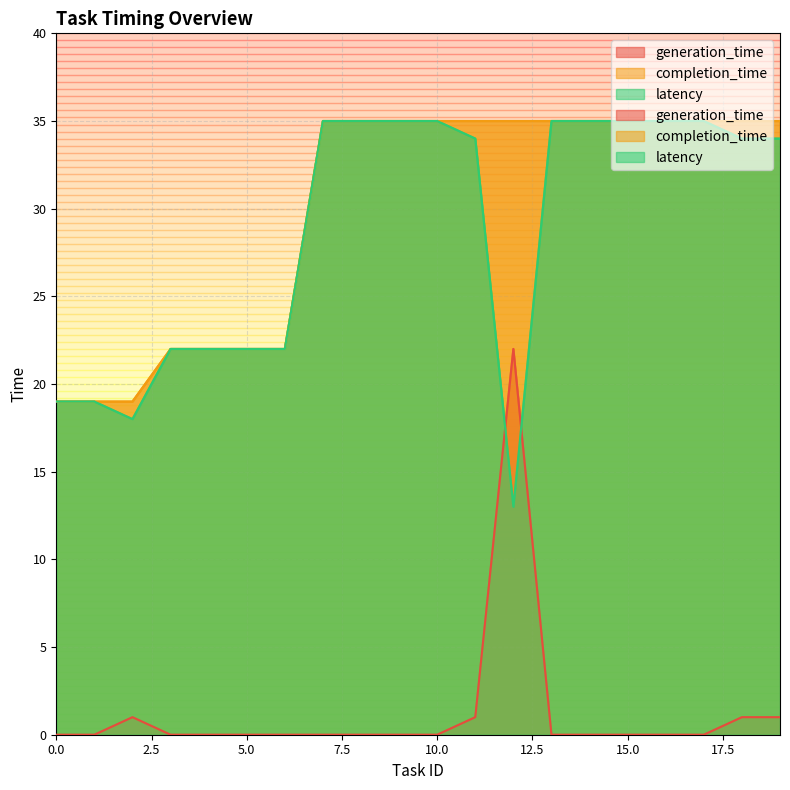

Which series has the largest total across all categories?

completion_time